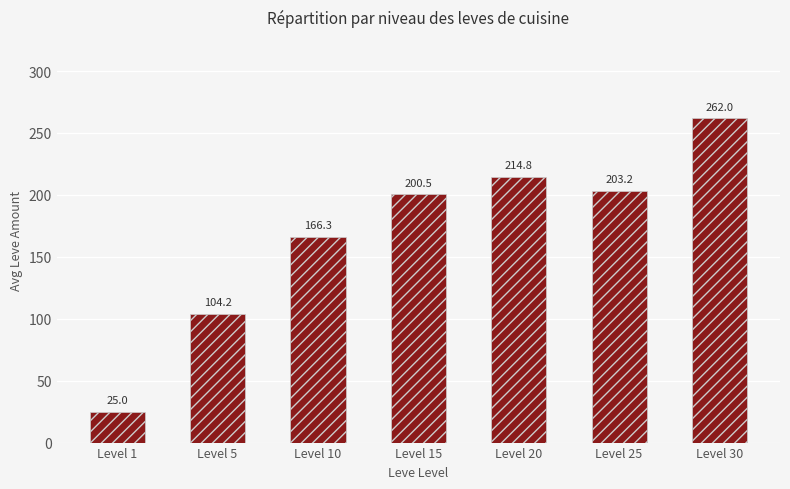

Rank the categories by value from highest to lowest.

Level 30, Level 20, Level 25, Level 15, Level 10, Level 5, Level 1